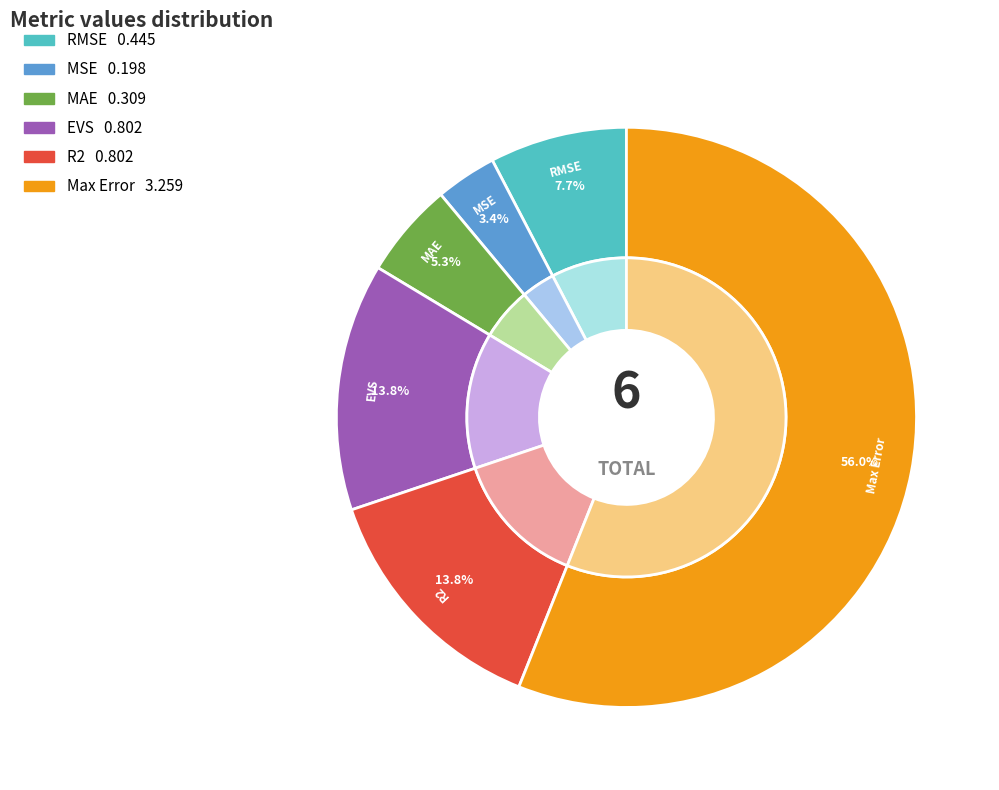

Which category has the biggest portion of the pie?

Max Error